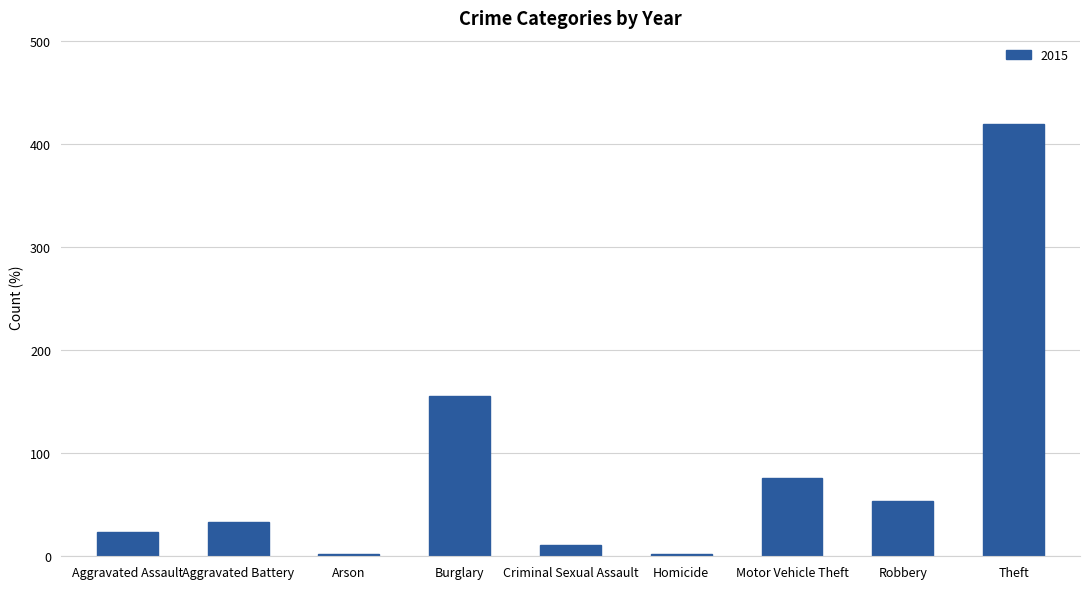

Reading left to right, transcribe all the data shown in this chart.

24	33	2	155	11	2	76	54	419